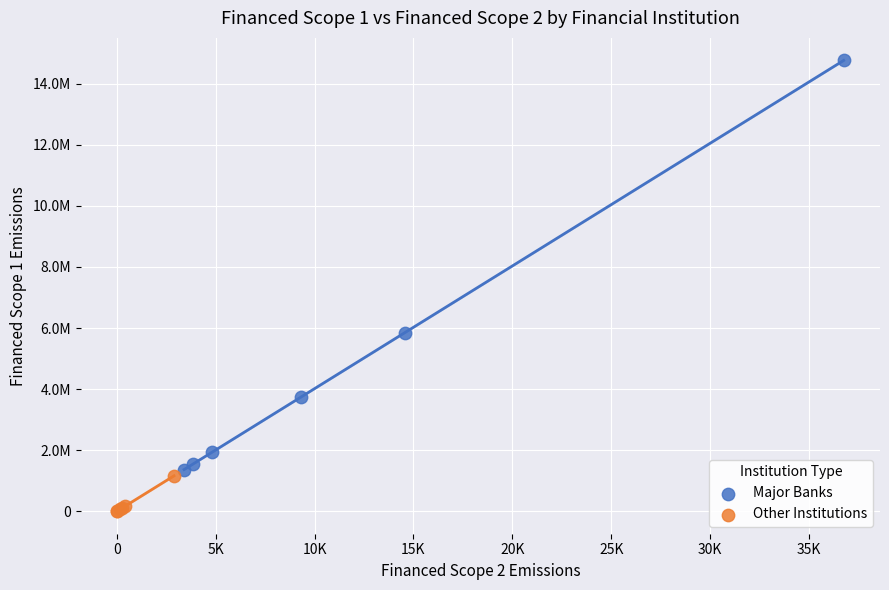

What are all the series names shown in the legend?

Major Banks, Other Institutions